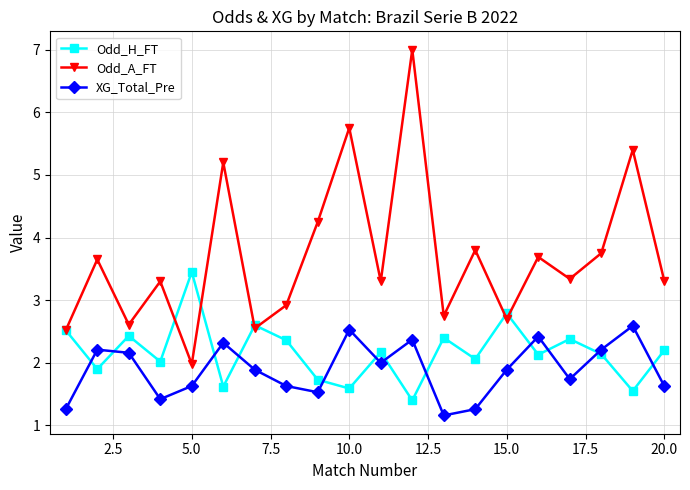

In XG_Total_Pre, how many points are lower than both neighbors (excluding endpoints)?

5